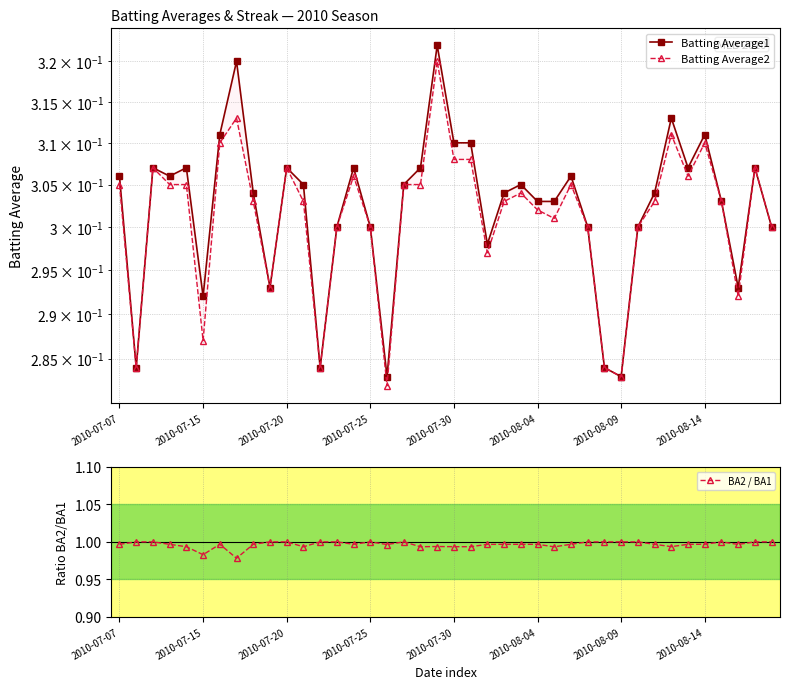

Count the number of data series in this chart.

3